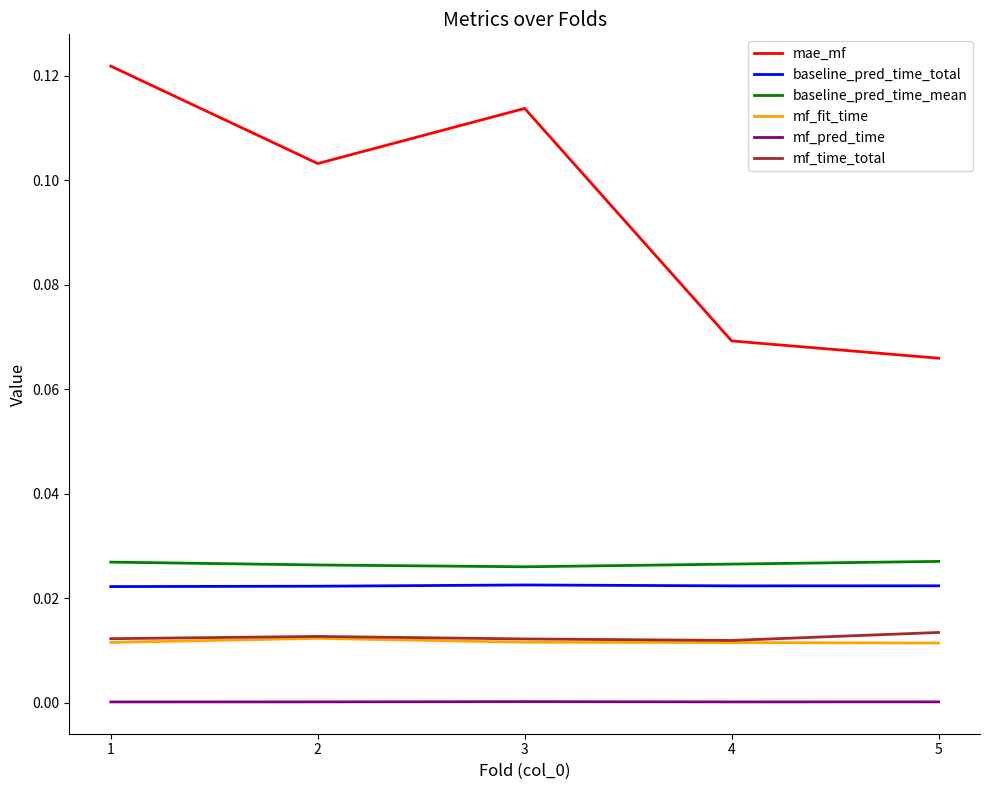

Which series has the largest total across all categories?

mae_mf